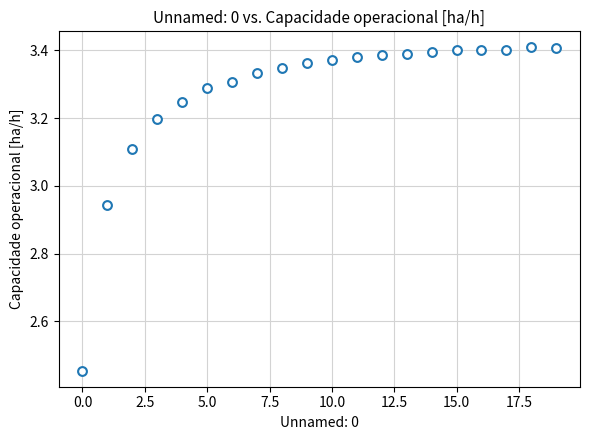

What is the range of Y values (max minus min)?

1.0